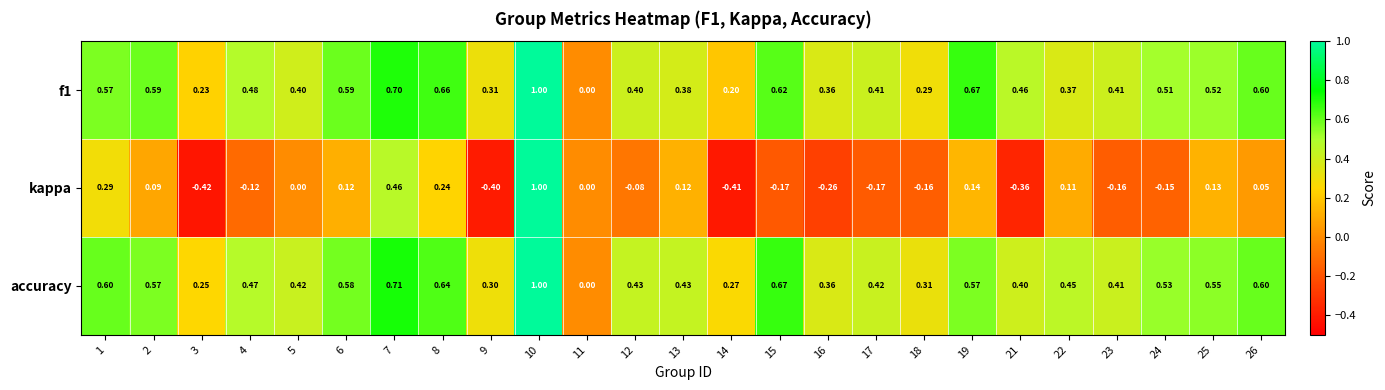

Which series has the largest total across all categories?

accuracy